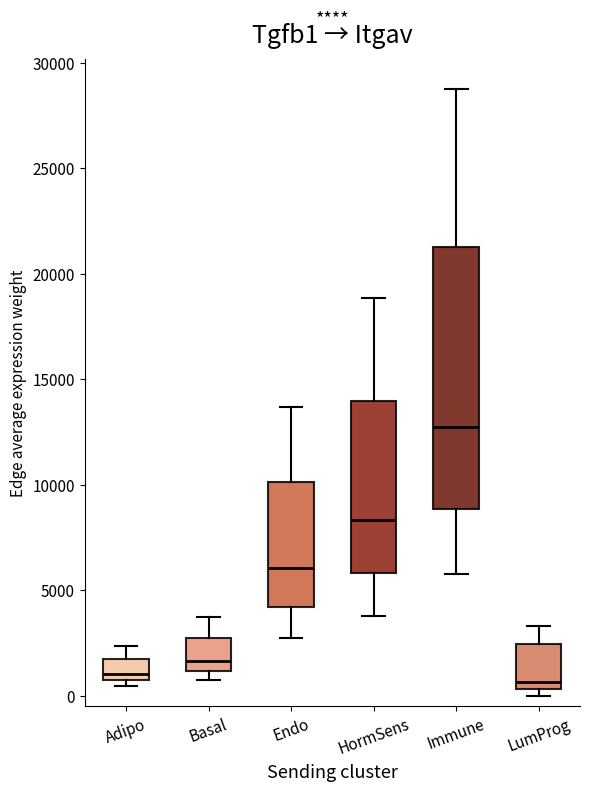

Where is the lower edge of the box for Immune on the y-axis? The values are not printed on the chart, so give them approximately, as read against the axis.

9000